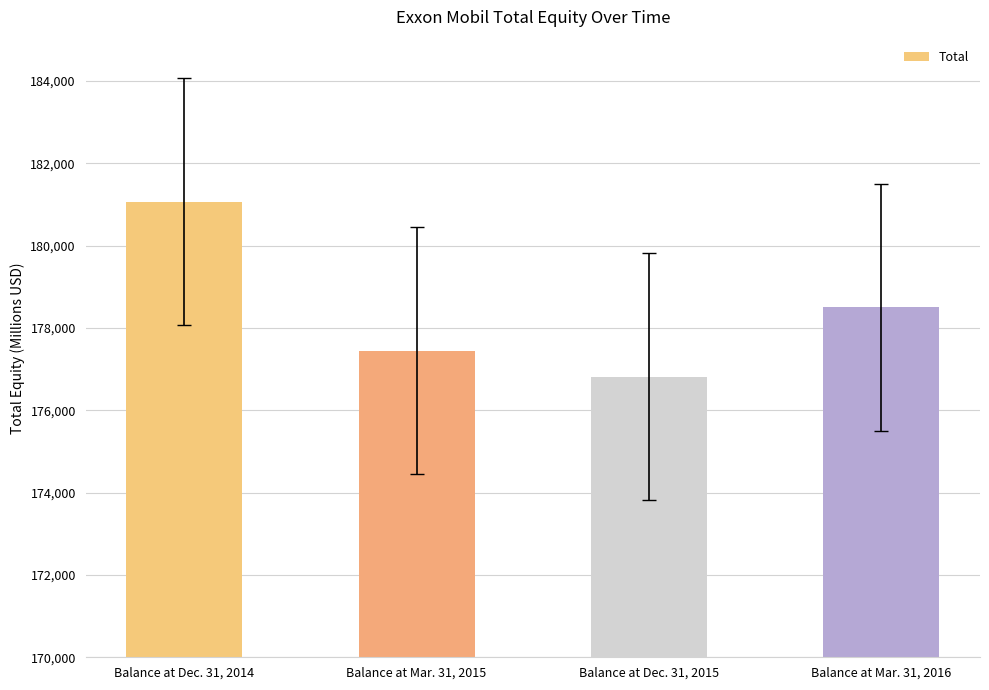

What value does the data have at Balance at Mar. 31, 2015, to the nearest 50?

177450